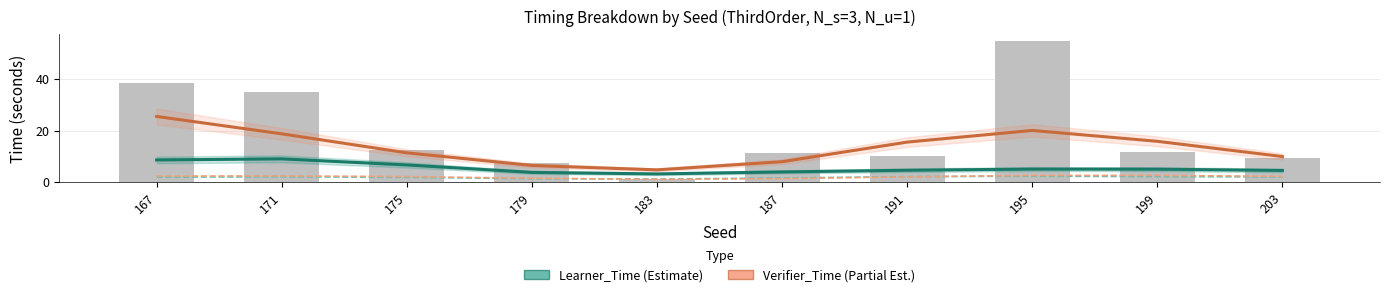

At which label does Translator_Time (×200) reach its peak?

195